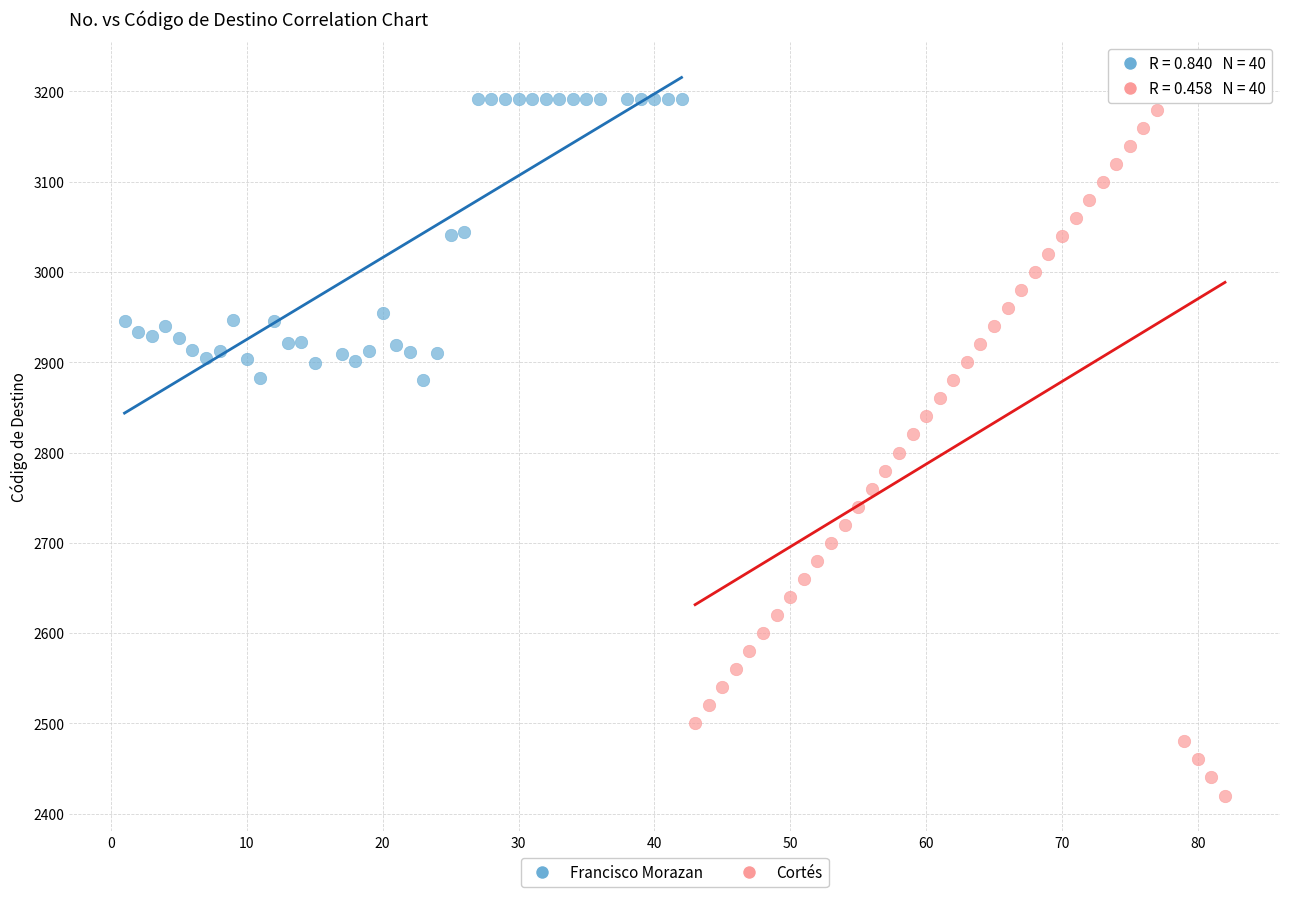

Which series reaches the minimum Y coordinate?

Cortés